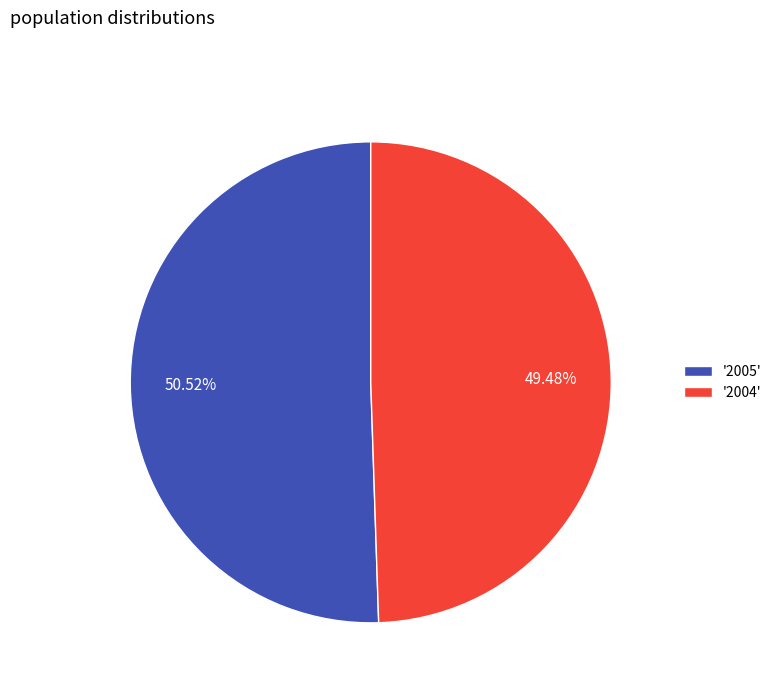

Which slice is the largest?

'2005'